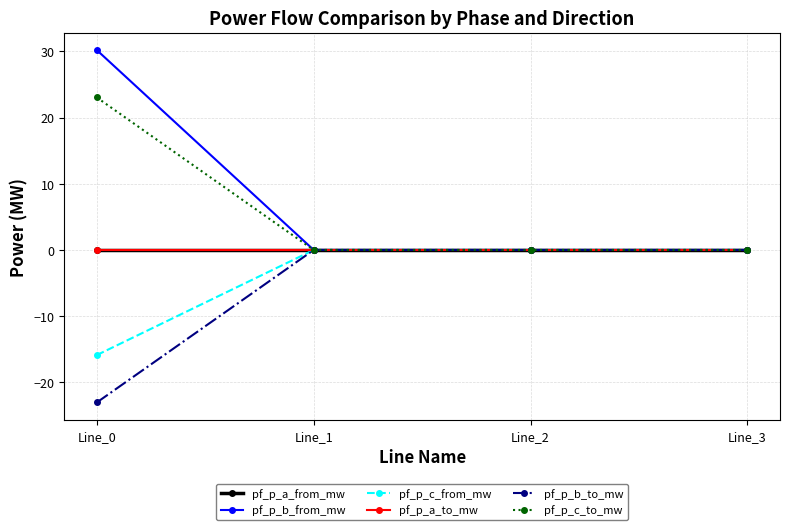

Does the chart have visible grid lines?

Yes